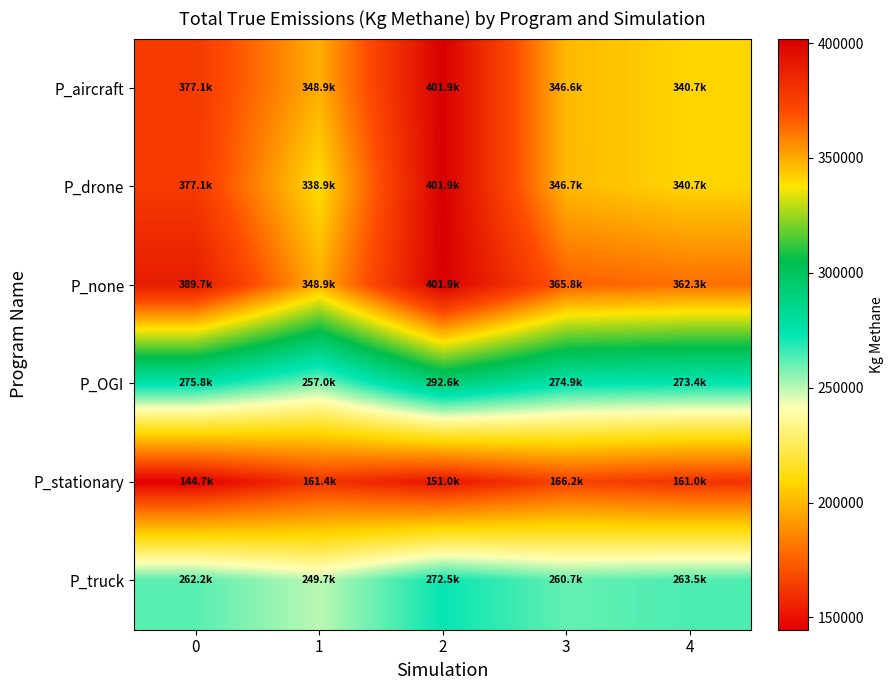

Which series has the largest total across all categories?

P_none